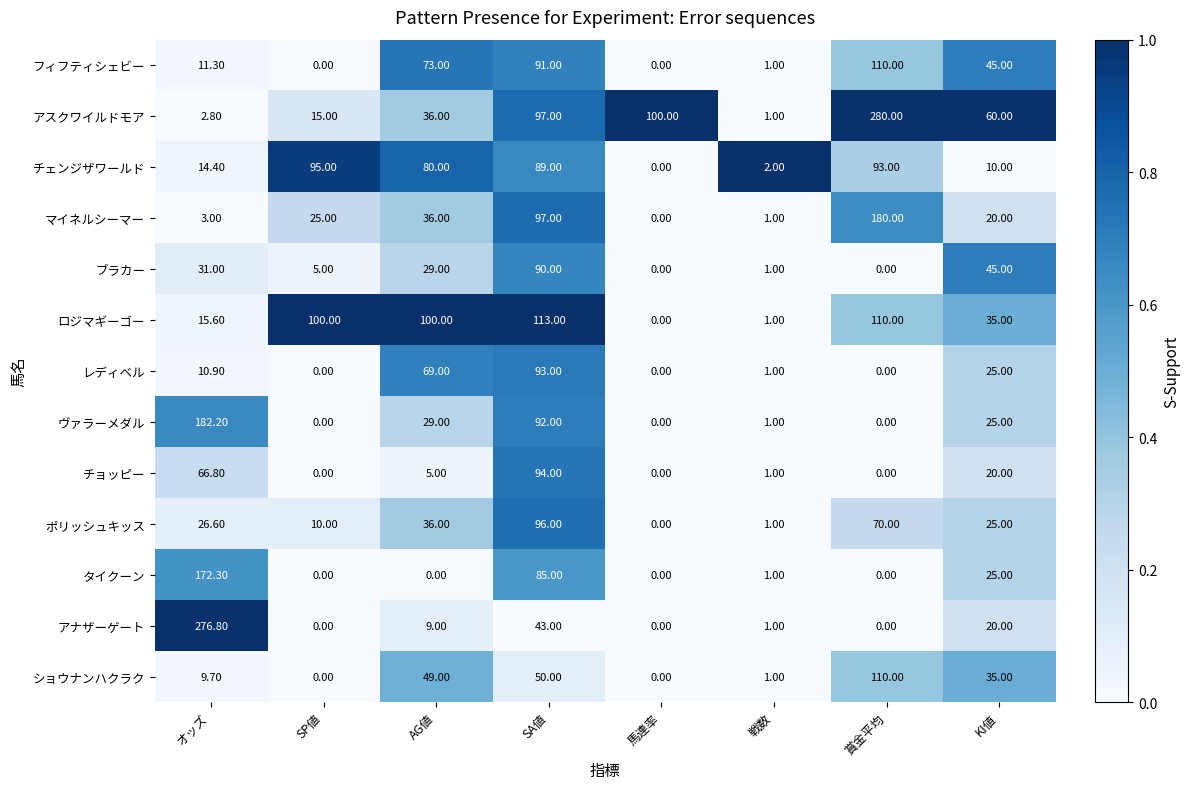

At which label is ロジマギーゴー closest to 56?

KI値